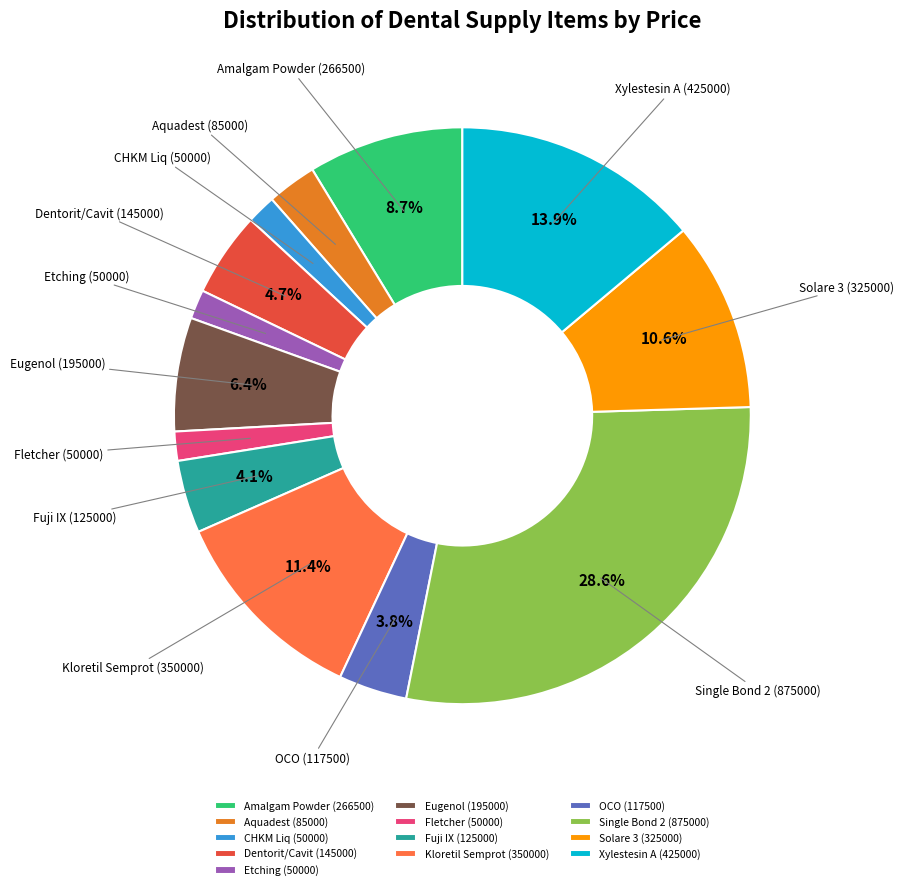

Which category has the biggest portion of the pie?

Single Bond 2 (875000)